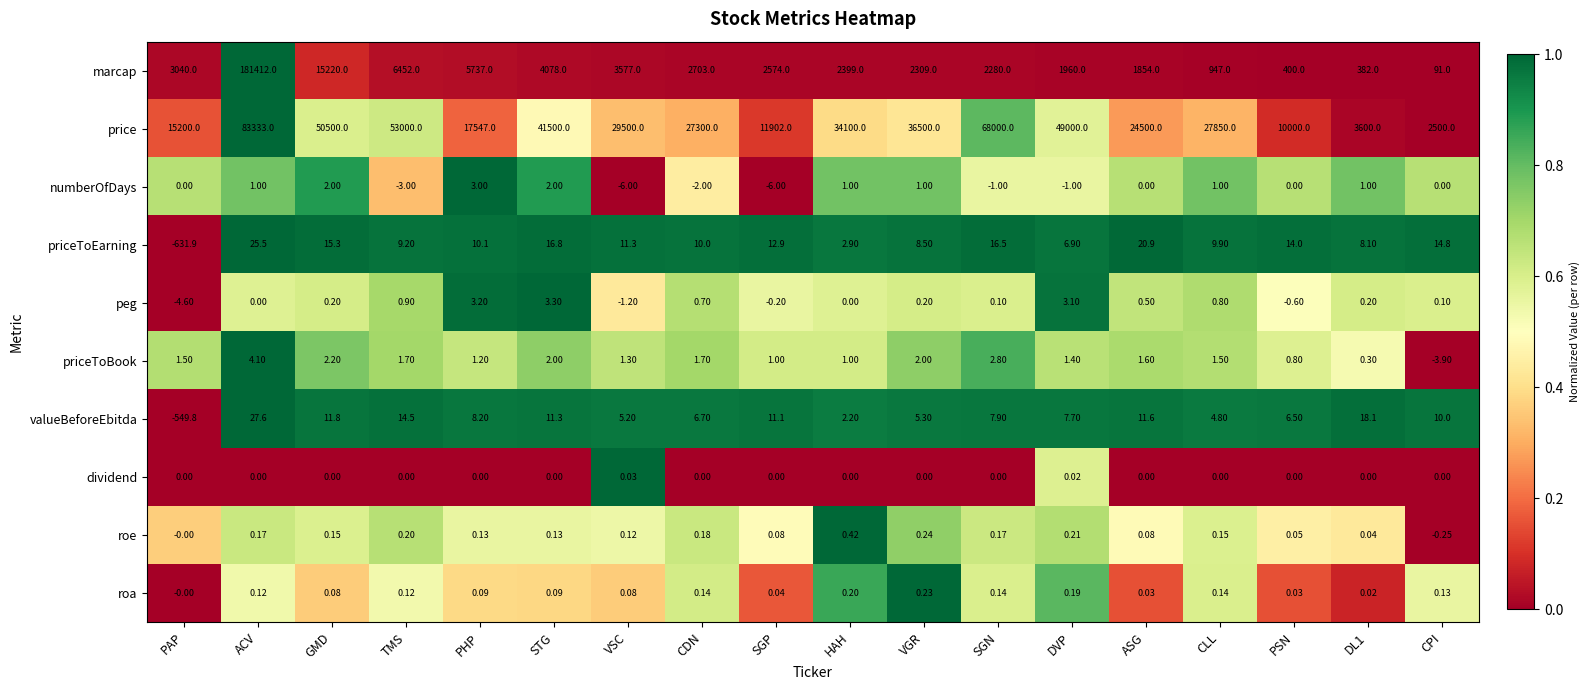

Which series changed the most between ACV and CPI?

marcap